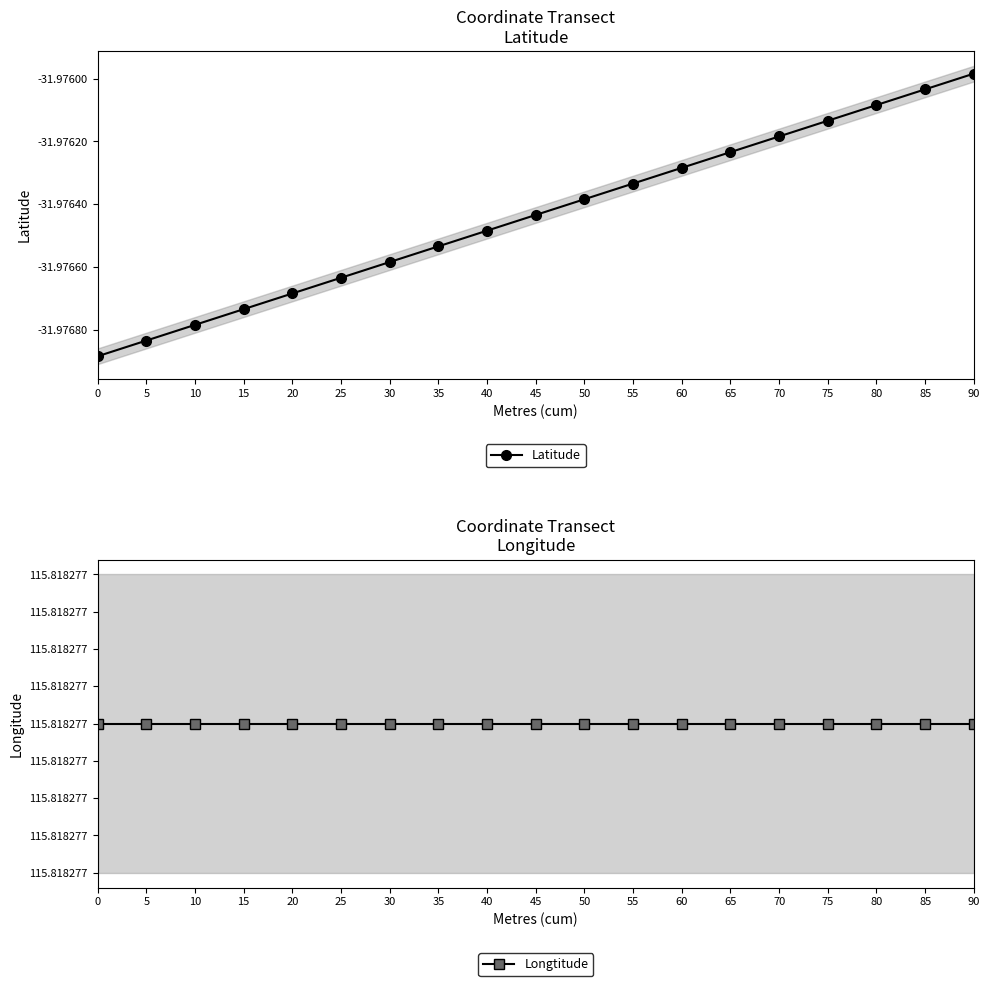

What is the value of the Longtitude point at the 13th from the left?

115.8